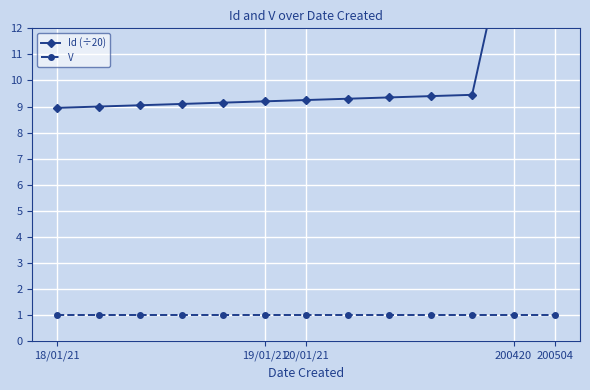

Reading right to left, list all the values displayed in this chart.

Id (÷20): 20.2	16.6	9.4	9.4	9.3	9.3	9.2	9.2	9.2	9.1	9.1	9.0	8.9
V: 1.0	1.0	1.0	1.0	1.0	1.0	1.0	1.0	1.0	1.0	1.0	1.0	1.0